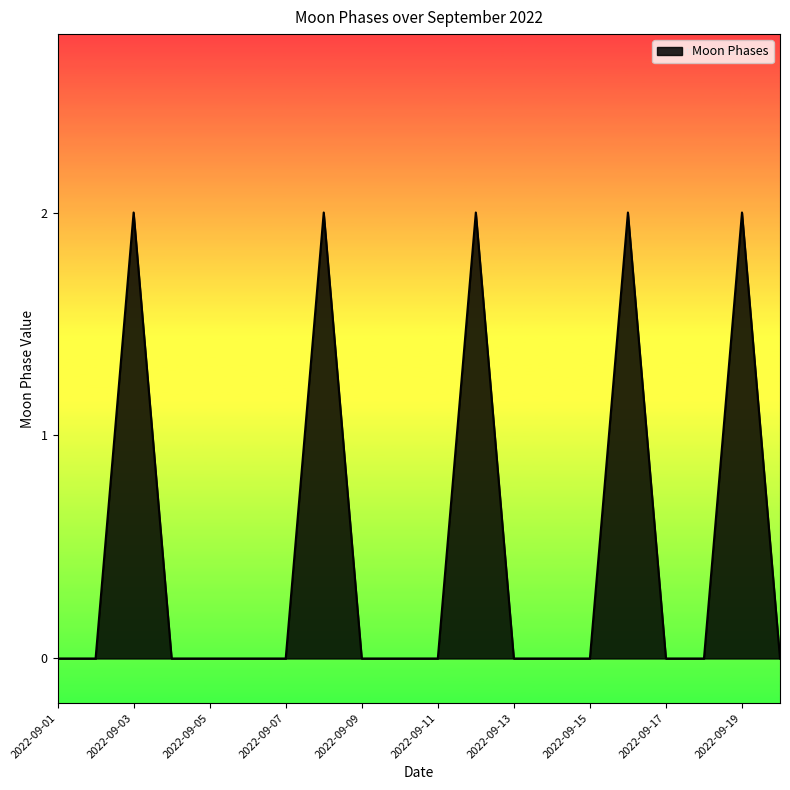

How many lines are shown in the chart?

1